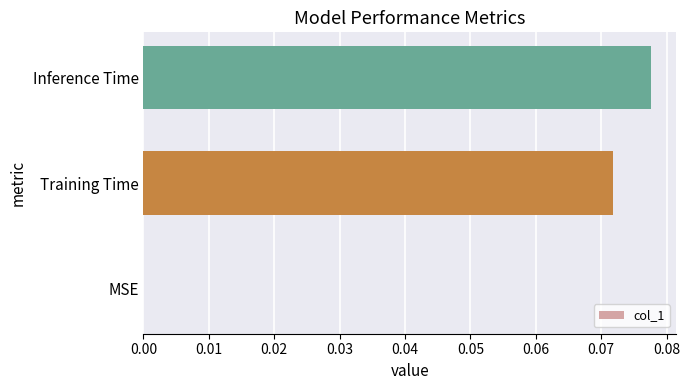

Is it true that the value at MSE is 0.0?

True